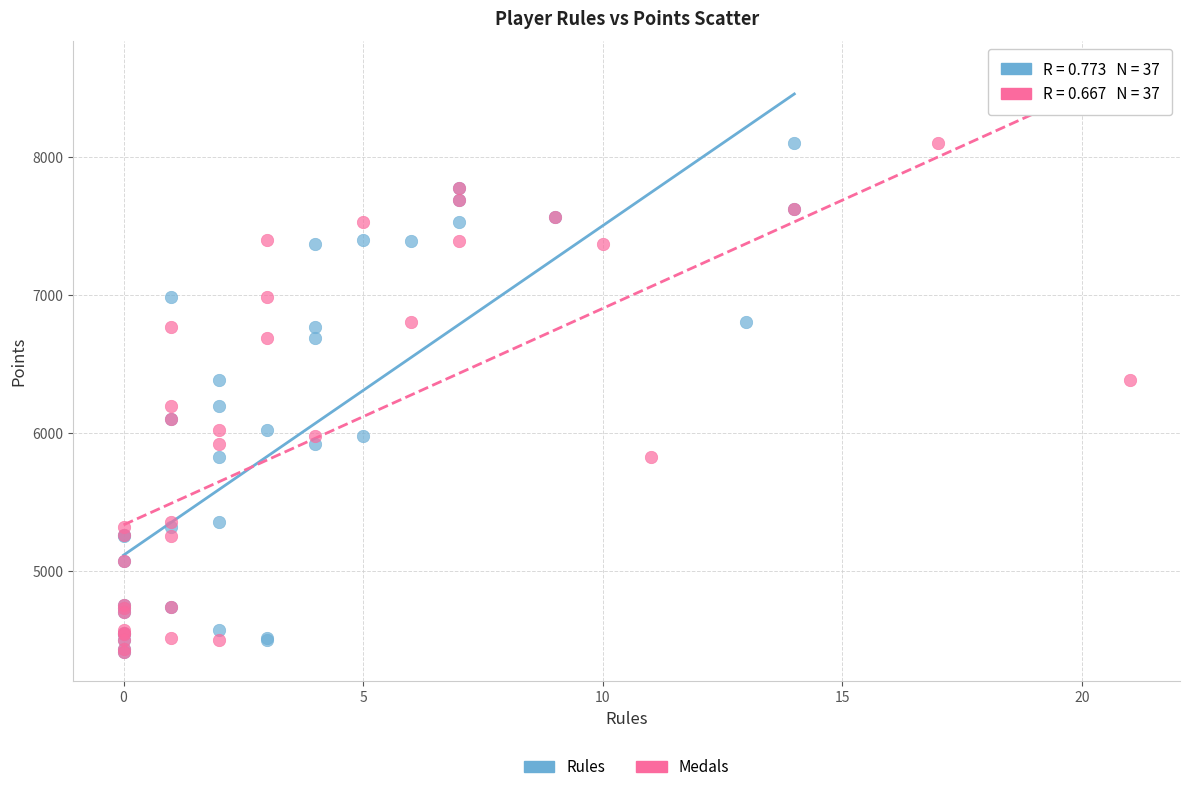

What are all the series names shown in the legend?

Rules, Medals